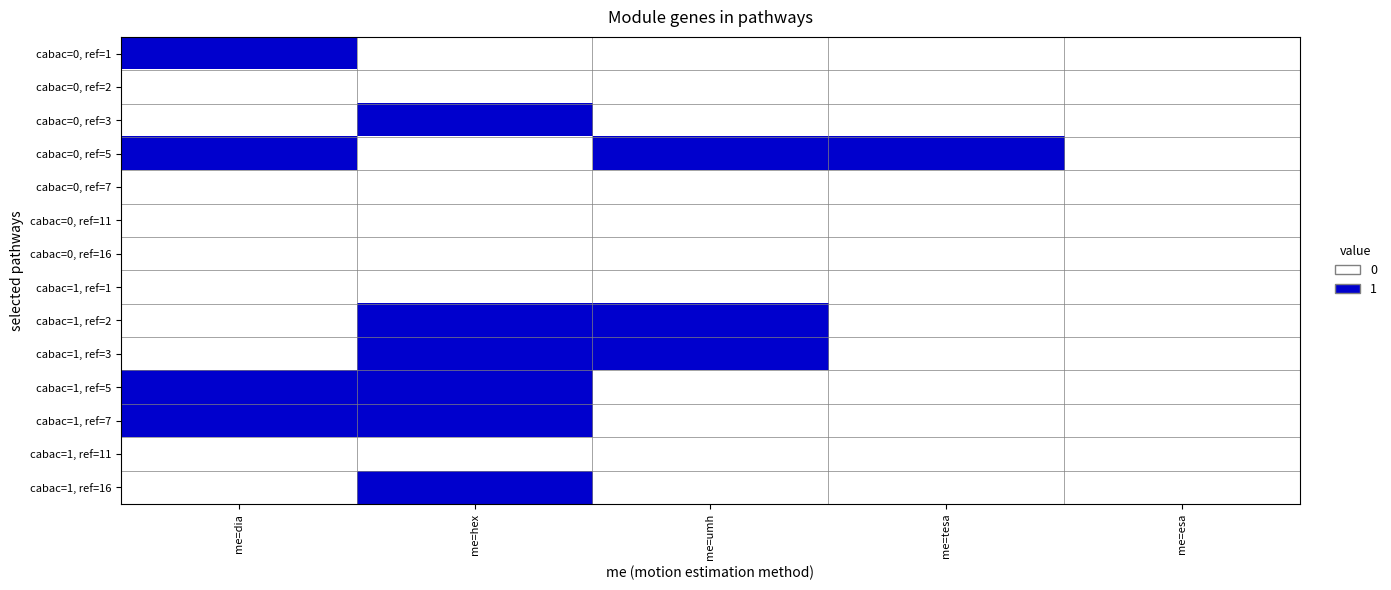

List the series in order of their peak value, lowest first.

cabac=0, ref=2, cabac=0, ref=7, cabac=0, ref=11, cabac=0, ref=16, cabac=1, ref=1, cabac=1, ref=11, cabac=0, ref=1, cabac=0, ref=3, cabac=0, ref=5, cabac=1, ref=2, cabac=1, ref=3, cabac=1, ref=5, cabac=1, ref=7, cabac=1, ref=16